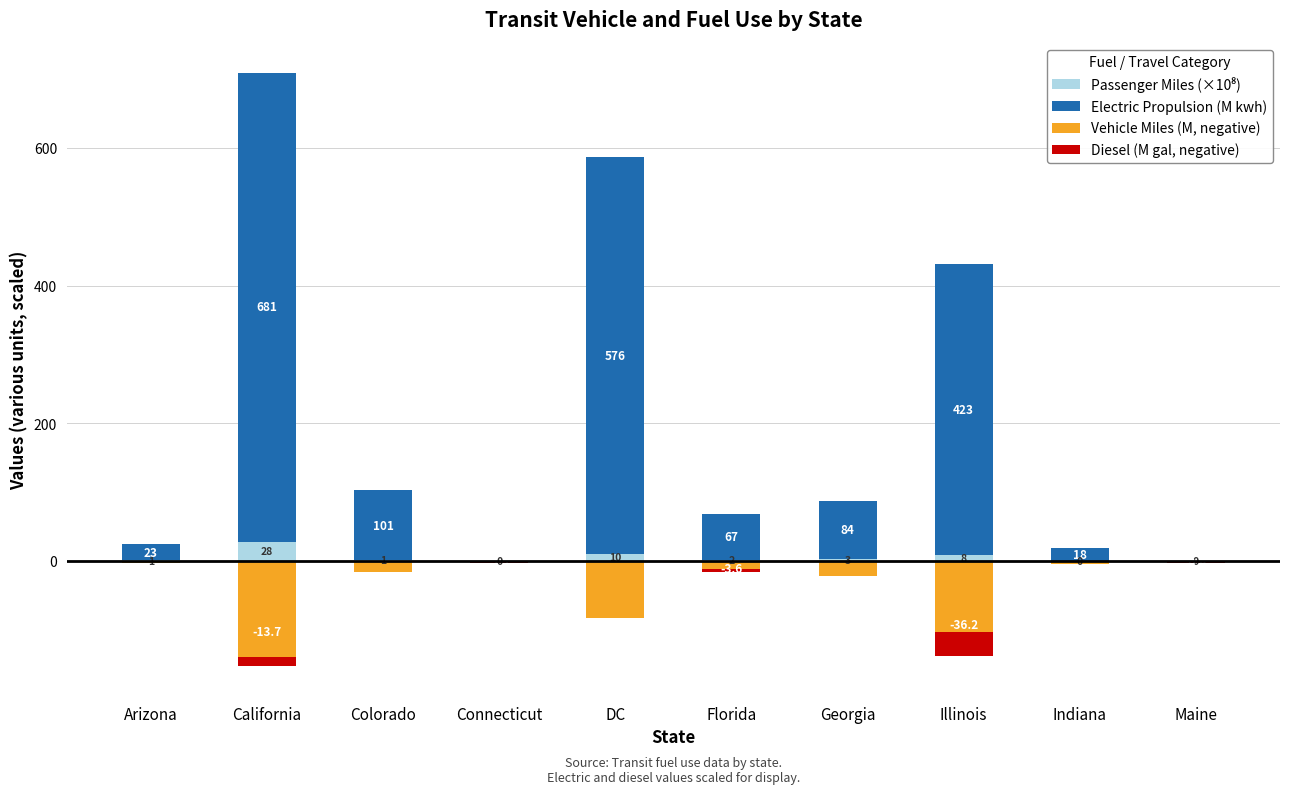

Read the Passenger Miles (×10⁸) value at Georgia.

3.3